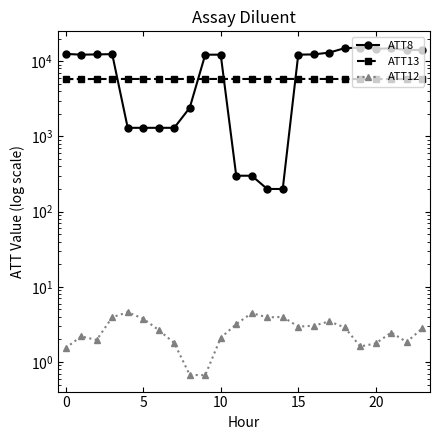

True or false: ATT12 has more than 1 points higher than both neighbors.

True